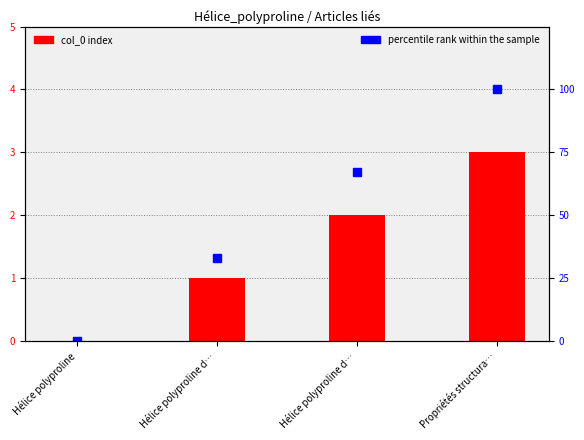

At how many categories does at least one series exceed 97?

1